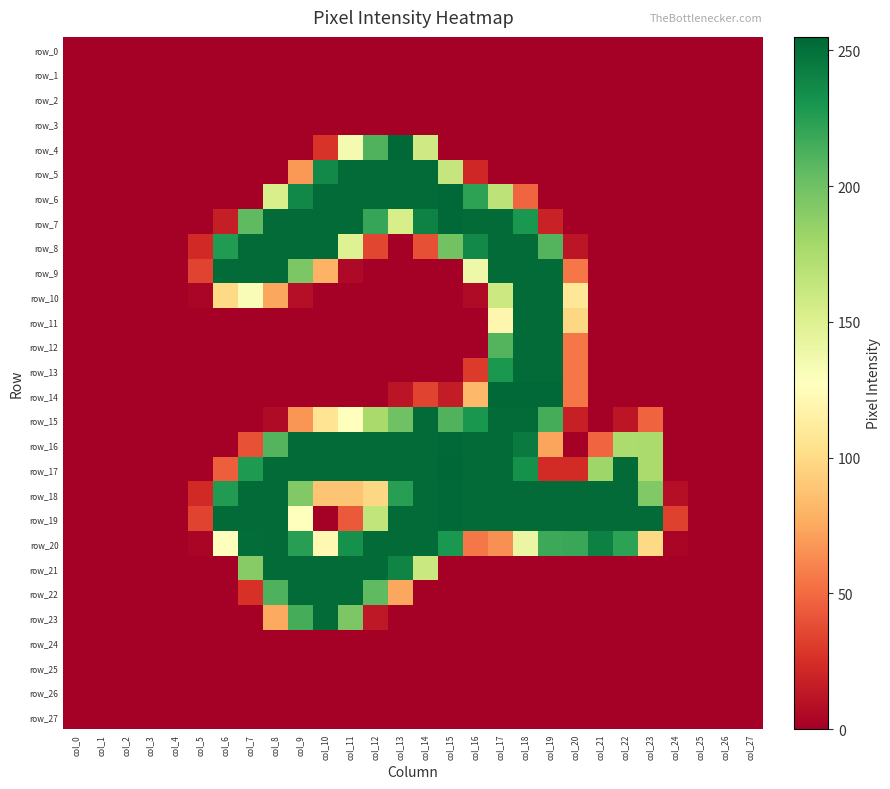

At which label is row_24 closest to 0?

col_0